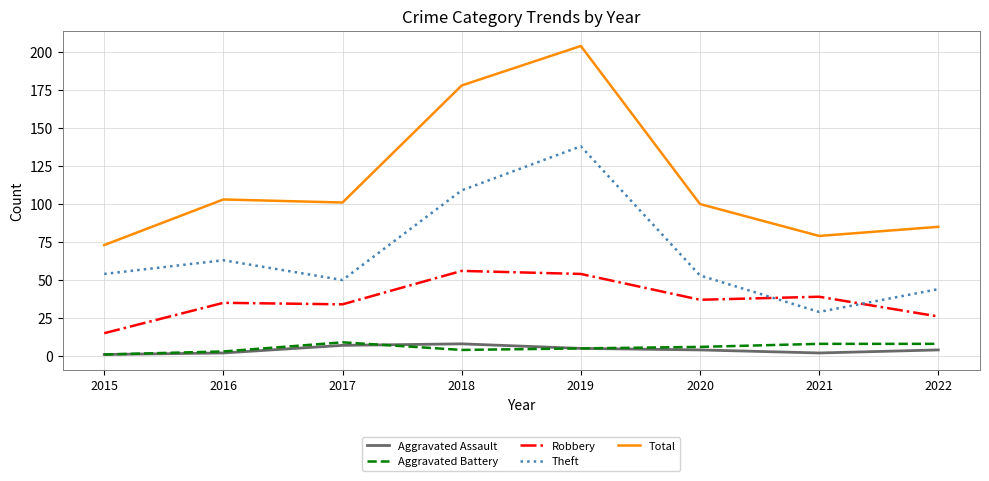

Which series has the largest range (max minus min)?

Total